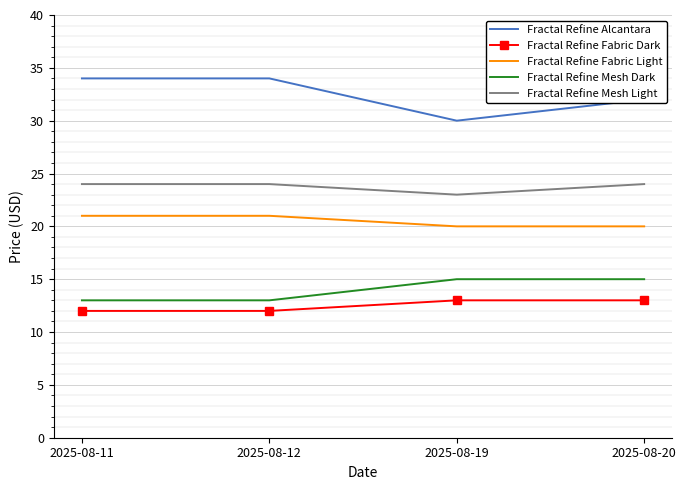

Is the value of Fractal Refine Fabric Dark at 2025-08-12 greater than the value of Fractal Refine Fabric Light at 2025-08-19?

No